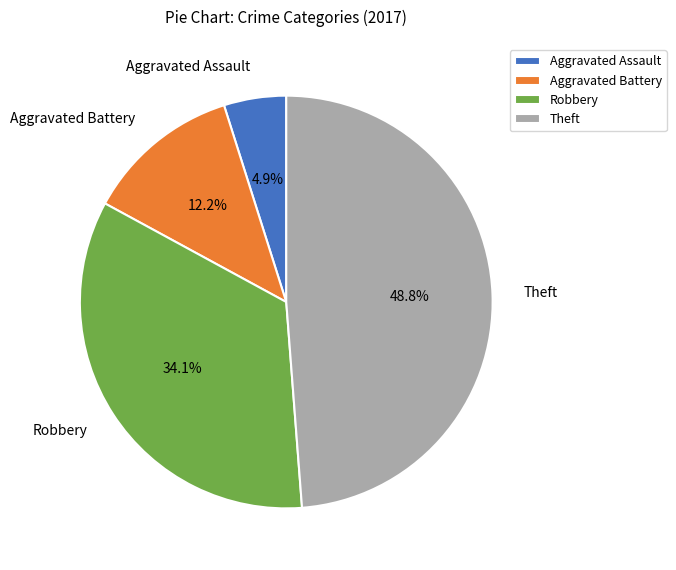

Approximately how many times larger is the value at Aggravated Assault compared to Aggravated Battery?

0.4